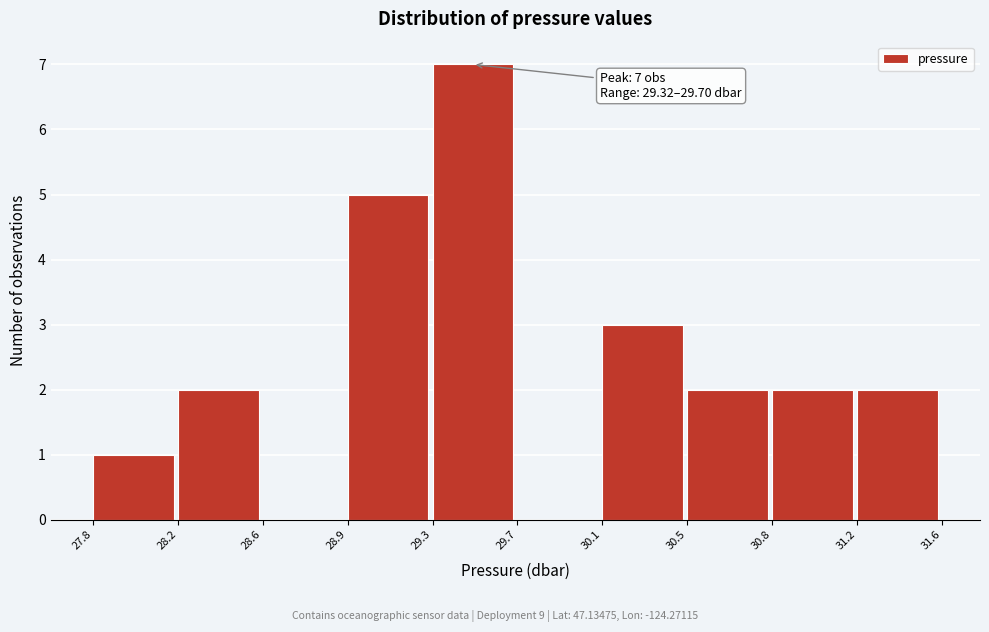

Reading left to right, what are all the values shown in this chart?

27.8=1	28.2=2	28.6=0	28.9=5	29.3=7	29.7=0	30.1=3	30.5=2	30.8=2	31.2=2